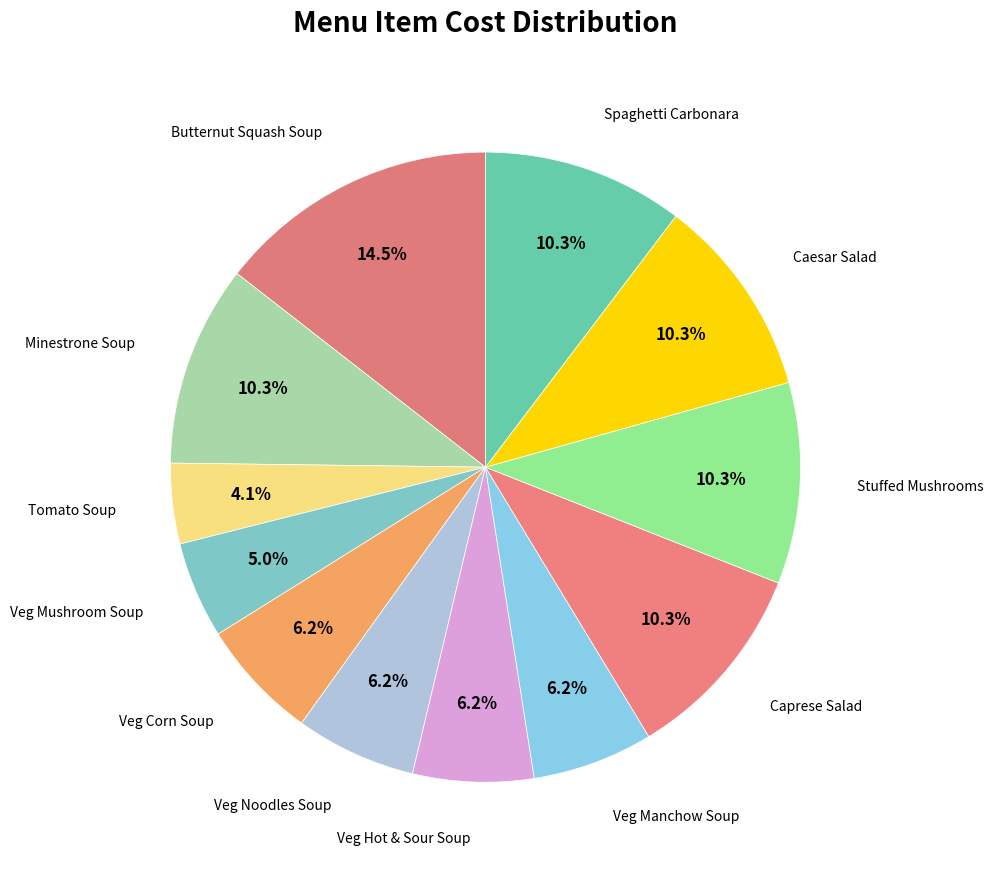

Count the number of slices in the pie.

12